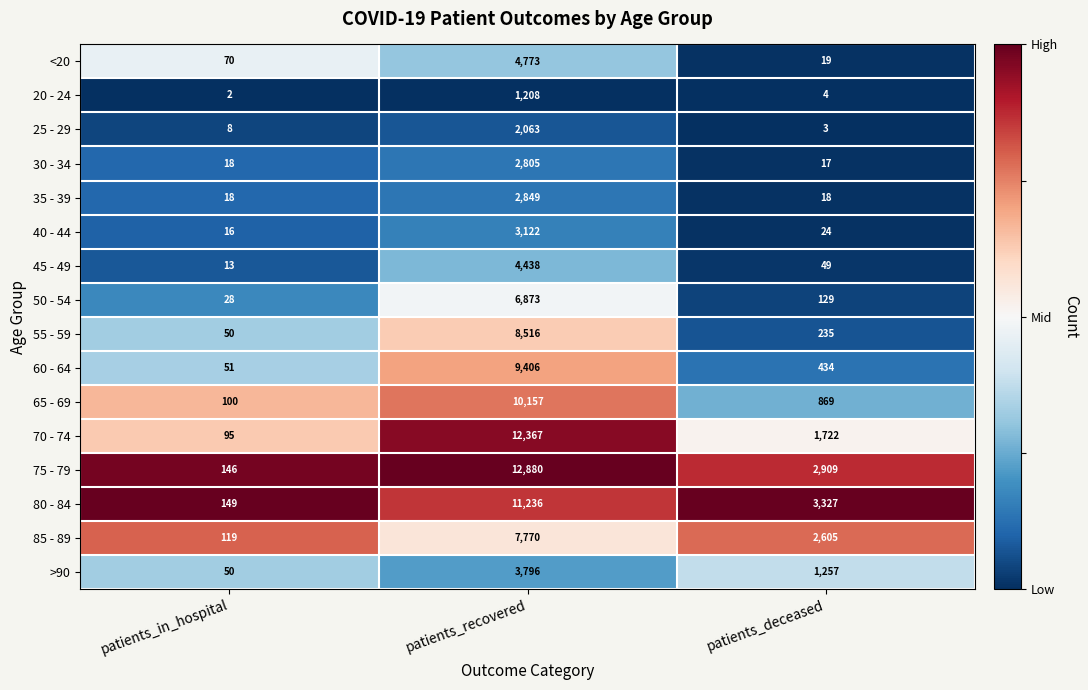

What is the spread (max minus min) of values at patients_in_hospital?

147